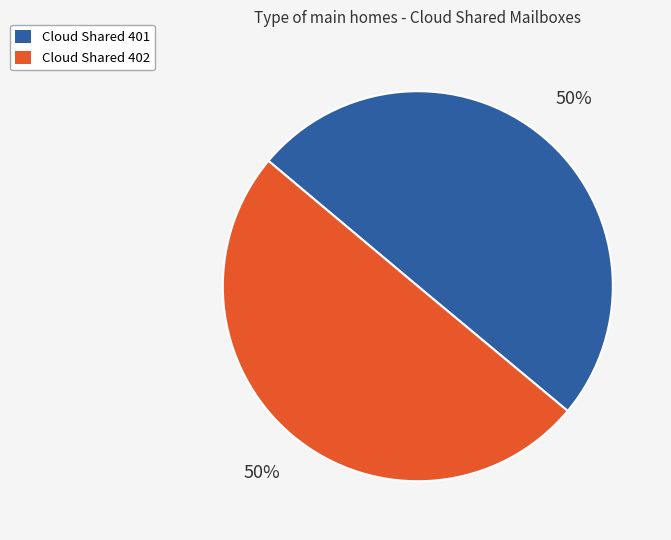

To the nearest percent, what percentage of the pie is Cloud Shared 402?

50%